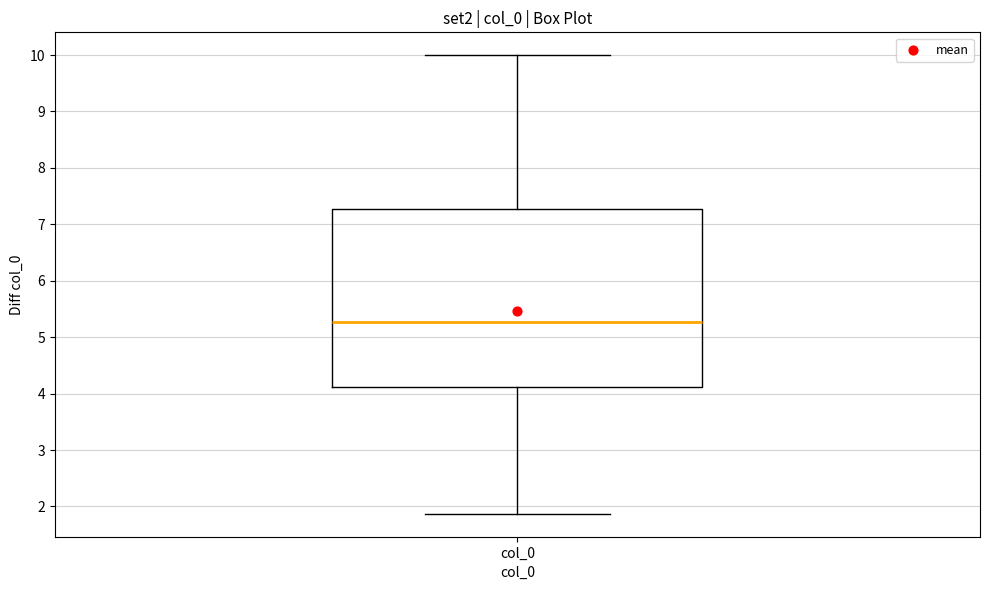

Transcribe this box plot: give where the median line is, the range the box spans, and where the two whiskers end, as read against the y-axis. The values are not printed on the chart, so give them approximately, as read against the axis.

median 5.3, box 4.1 to 7.3, whiskers 1.9 to 10.0